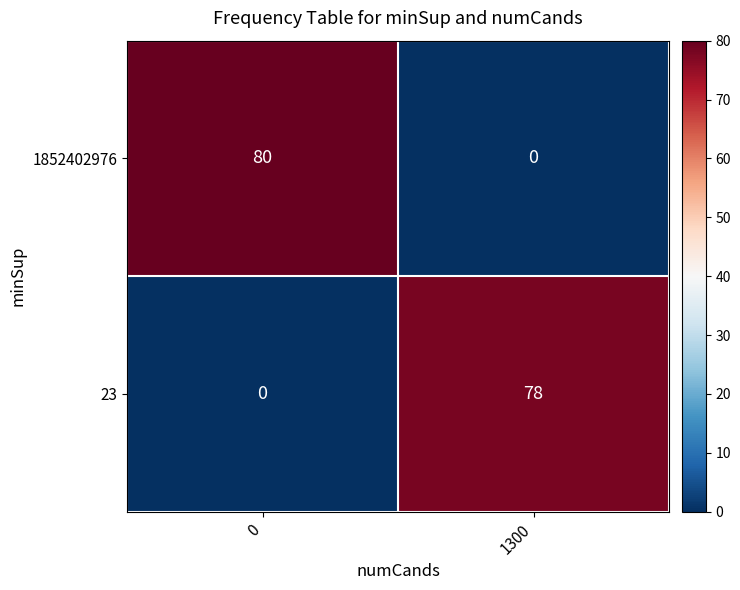

Rank the series at 1300 from lowest to highest value.

1852402976, 23